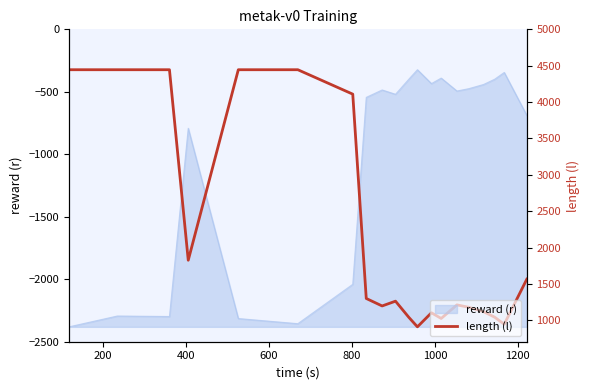

True or false: the data has more than 0 interior local peaks.

True